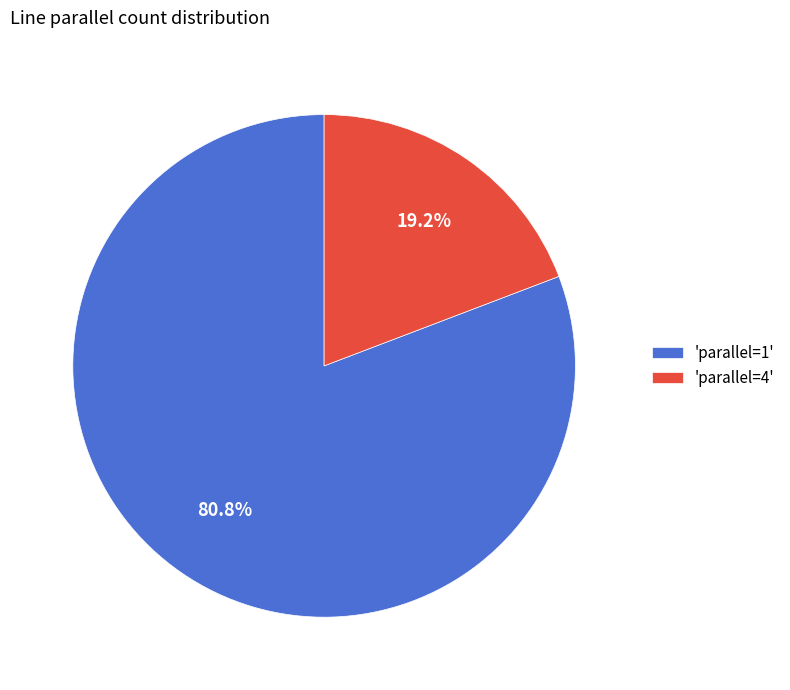

Do 'parallel=4' and 'parallel=1' together represent more than half of the pie?

Yes